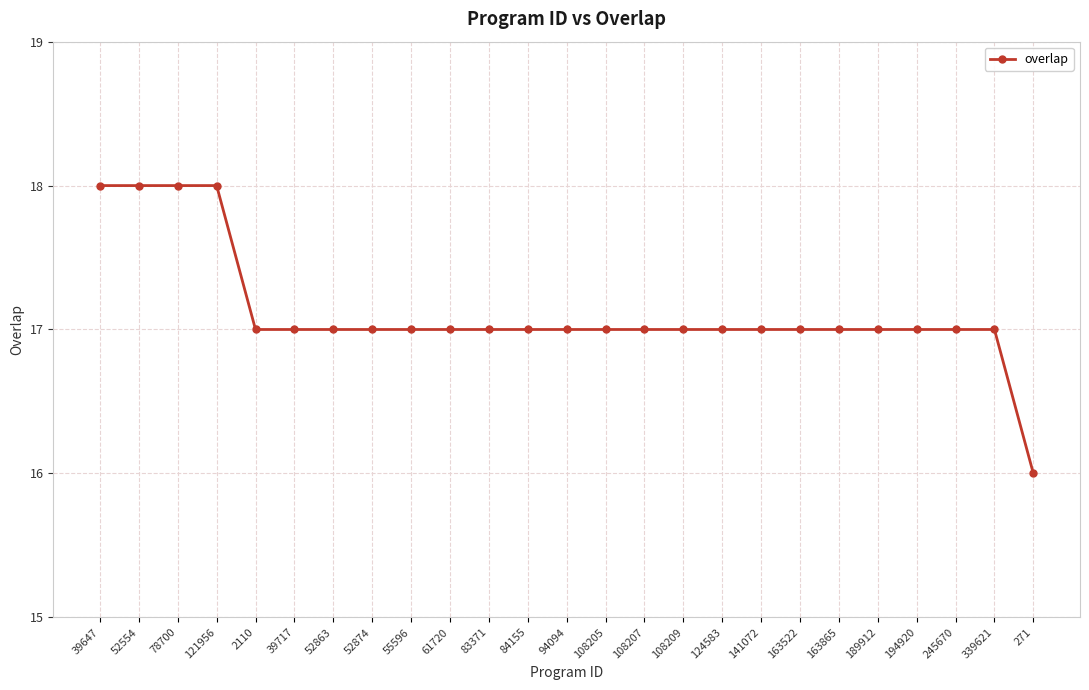

What is the minimum value shown in the chart?

16